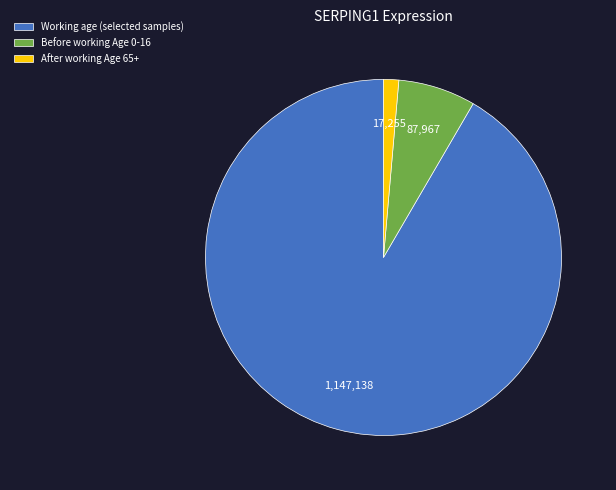

Is the sum of Before working Age 0-16 and Working age (selected samples) greater than half?

Yes